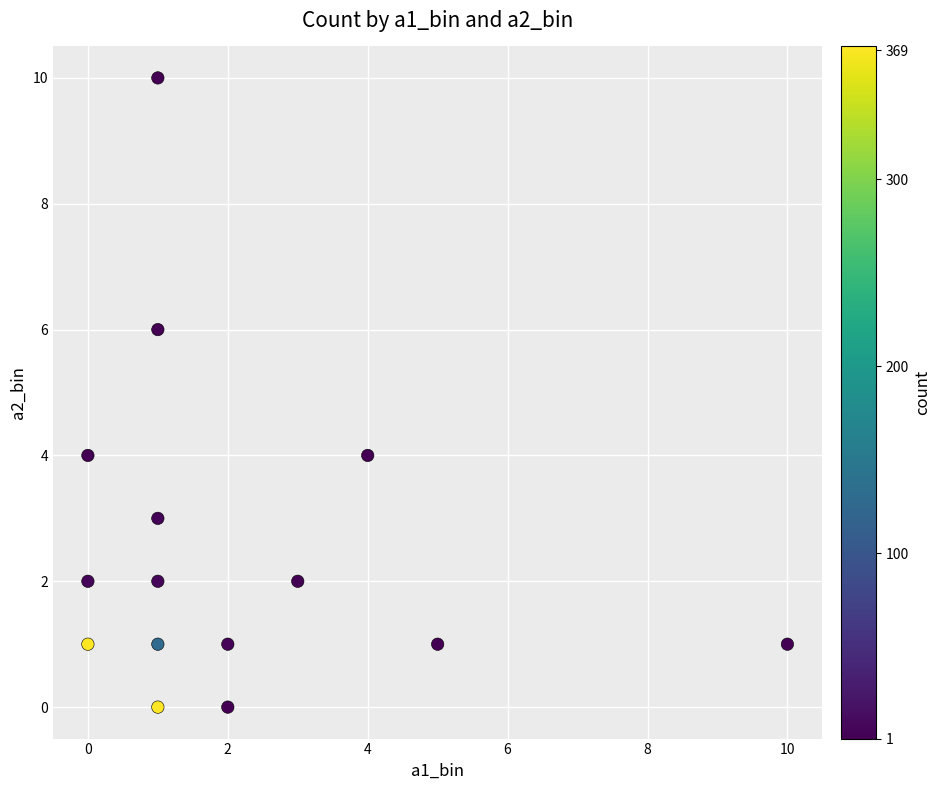

What is the range of Y values (max minus min)?

10